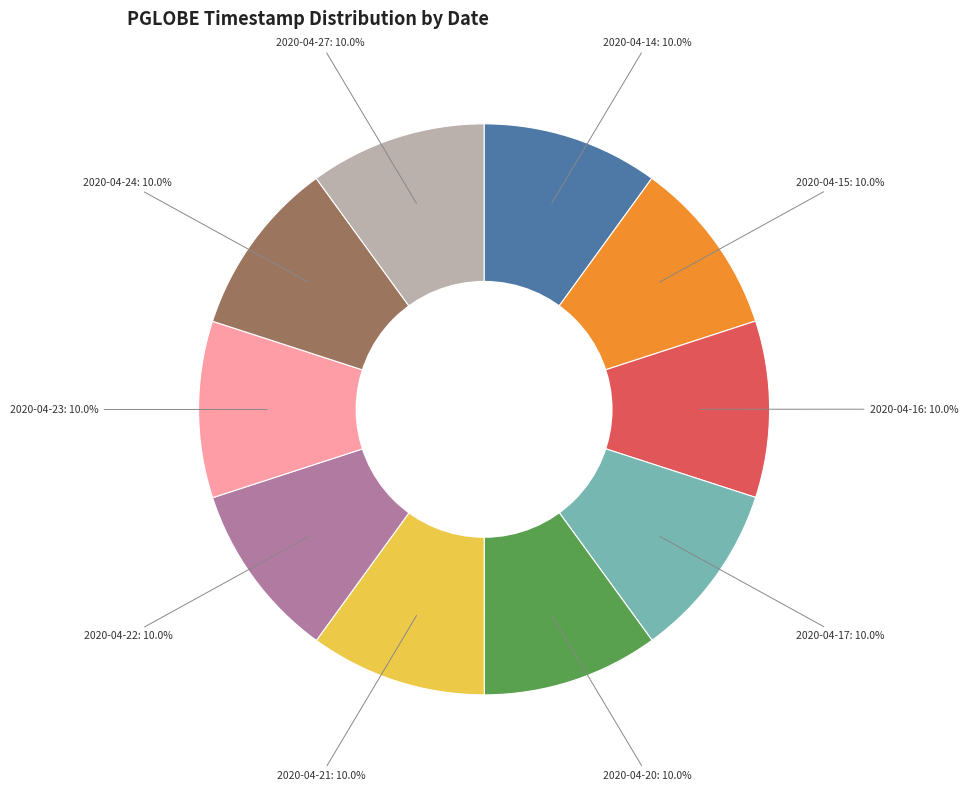

Is there any slice that represents more than half of the pie?

No